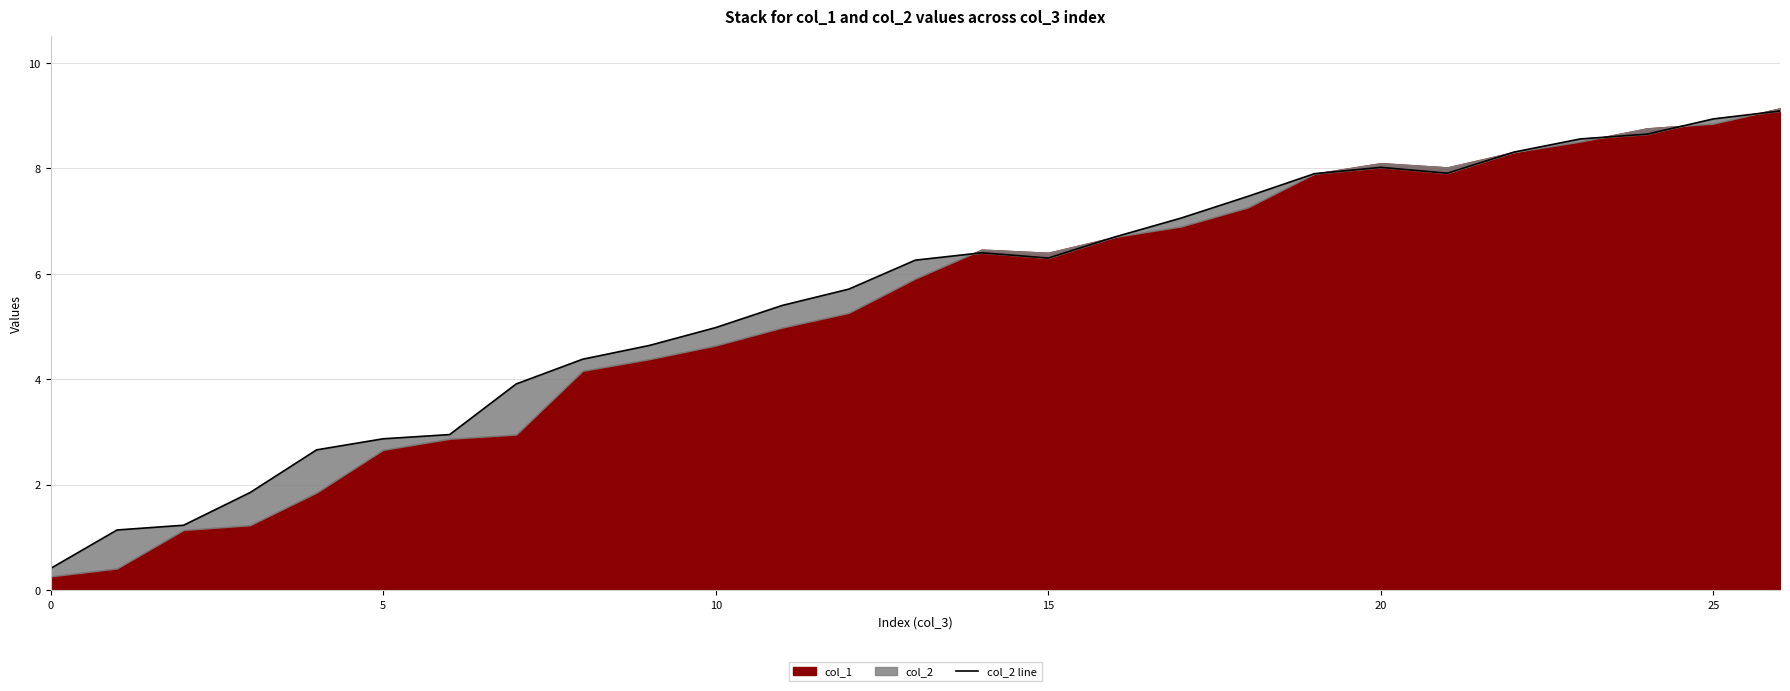

At which category does the data reach its first local peak?

14